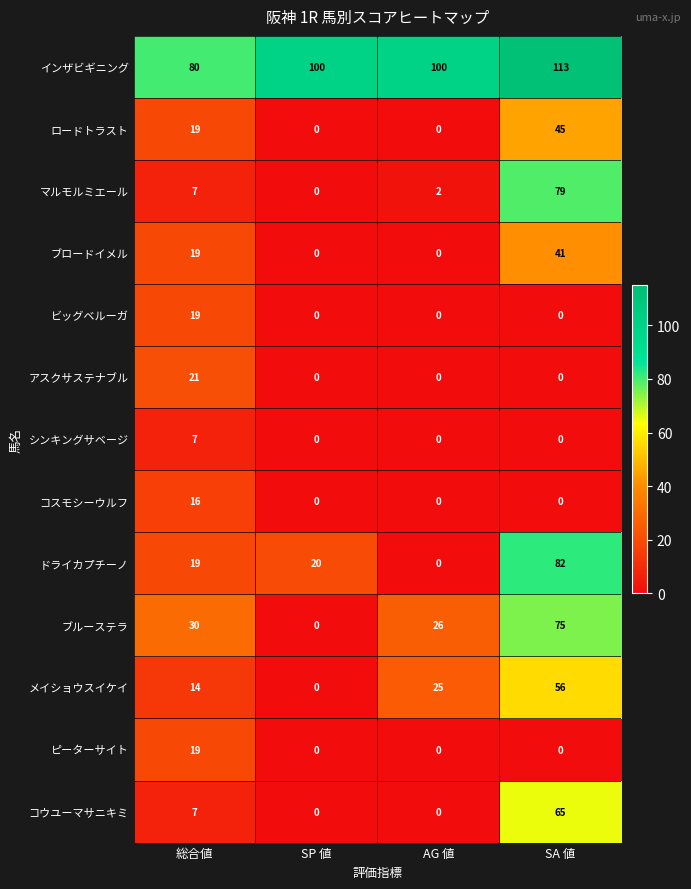

The value of ロードトラスト at AG 値 is 27. True or false?

False